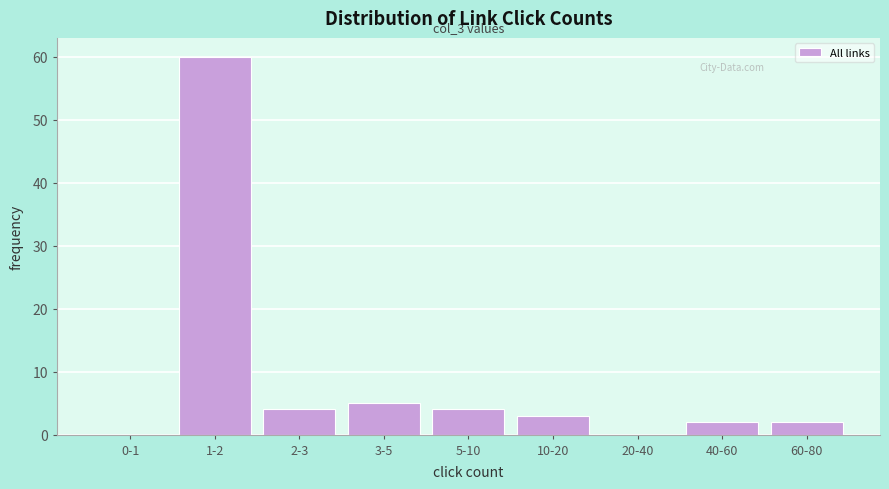

Reading left to right, transcribe all the data shown in this chart.

0-1=0	1-2=60	2-3=4	3-5=5	5-10=4	10-20=3	20-40=0	40-60=2	60-80=2